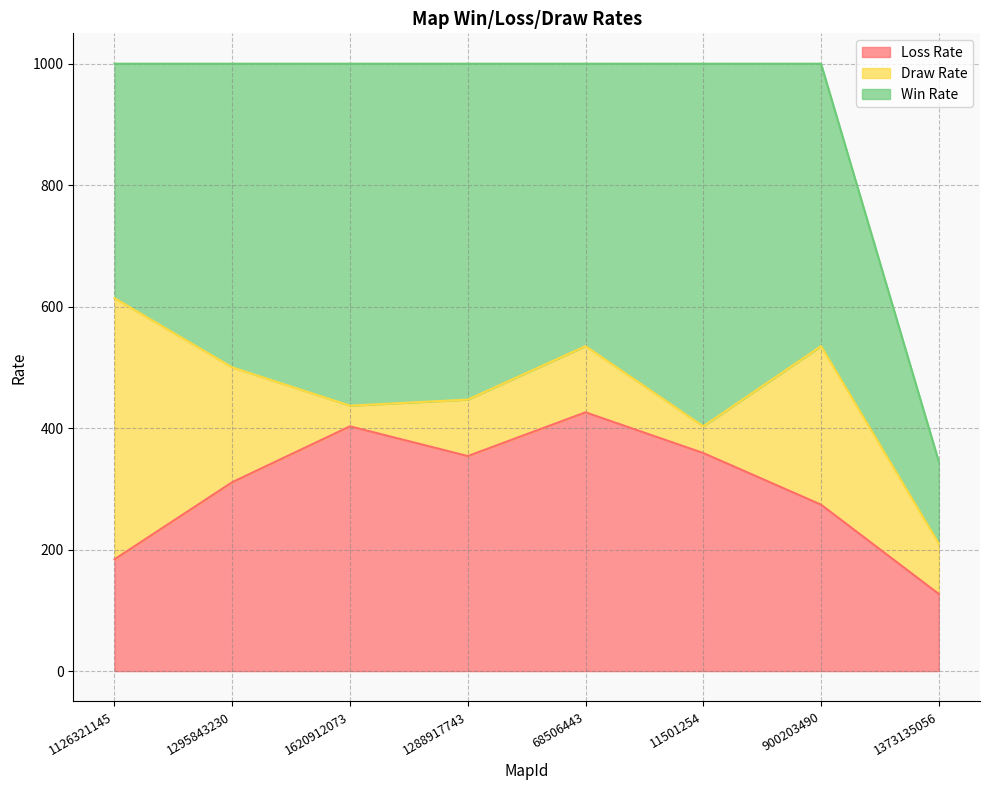

What value does the Loss Rate series have at 1288917743, to the nearest 5?

355